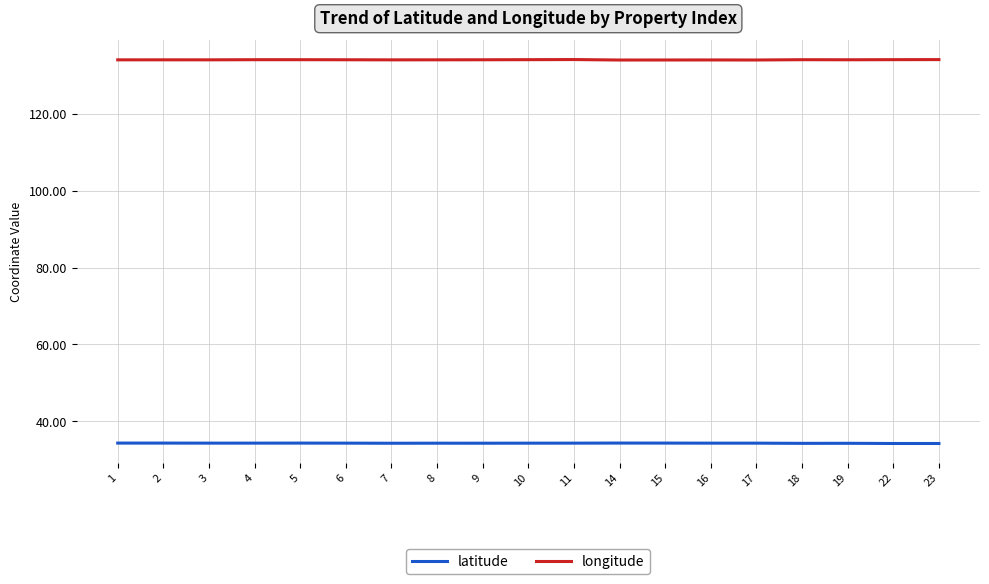

True or false: latitude and longitude cross at least once.

False